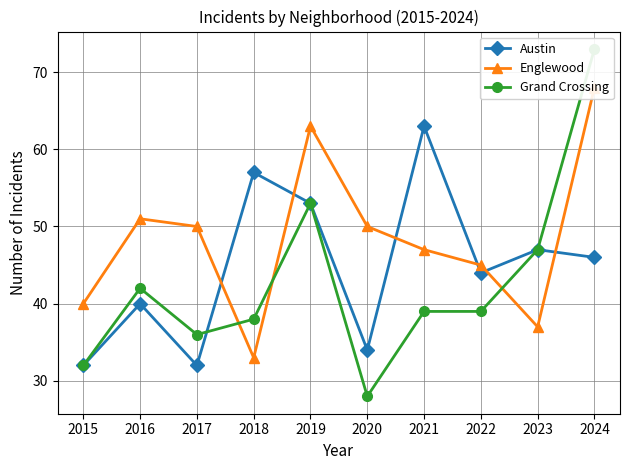

At which category is the sum across all series the highest?

2024